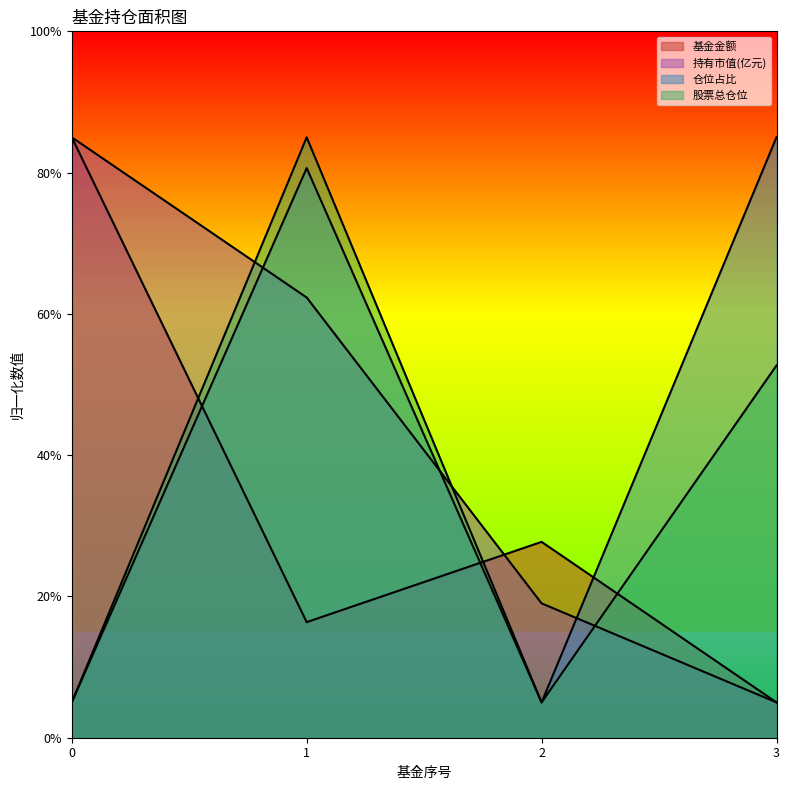

Is the value of 基金金额 at 0 greater than the value of 仓位占比 at 1?

Yes